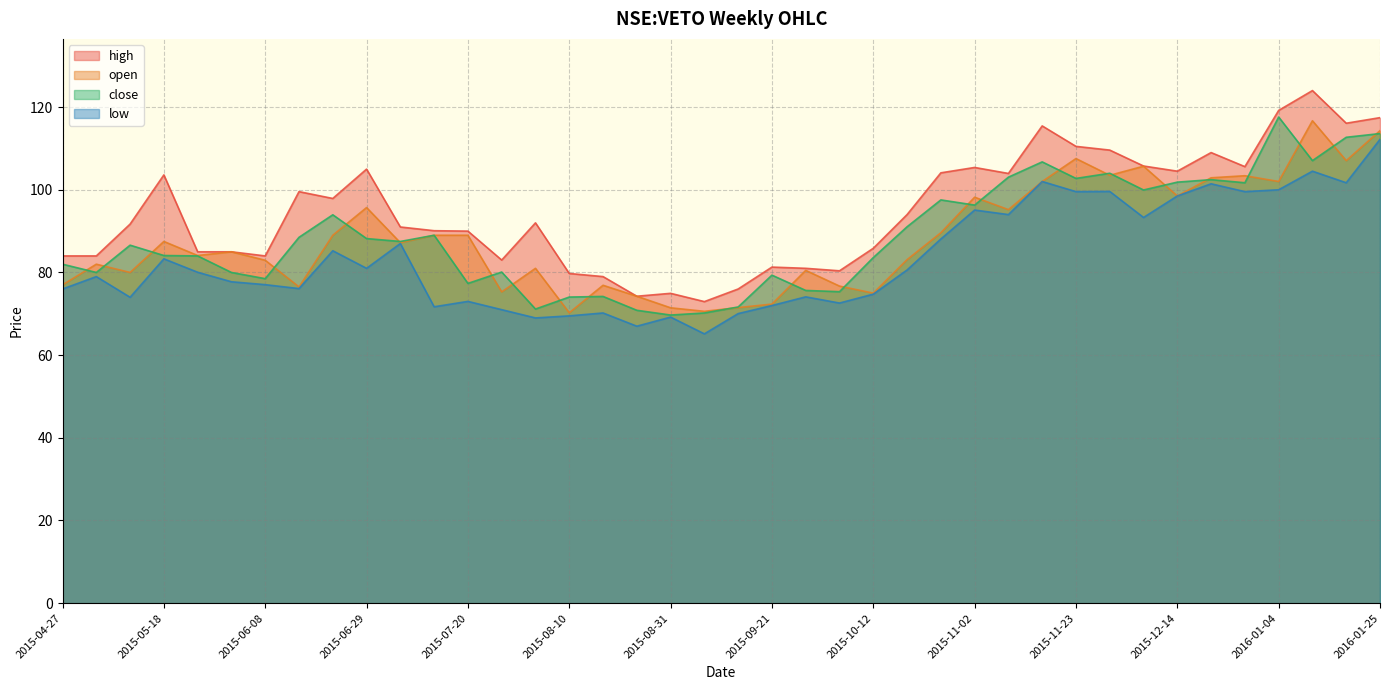

In close, how many points are lower than both neighbors (excluding endpoints)?

12